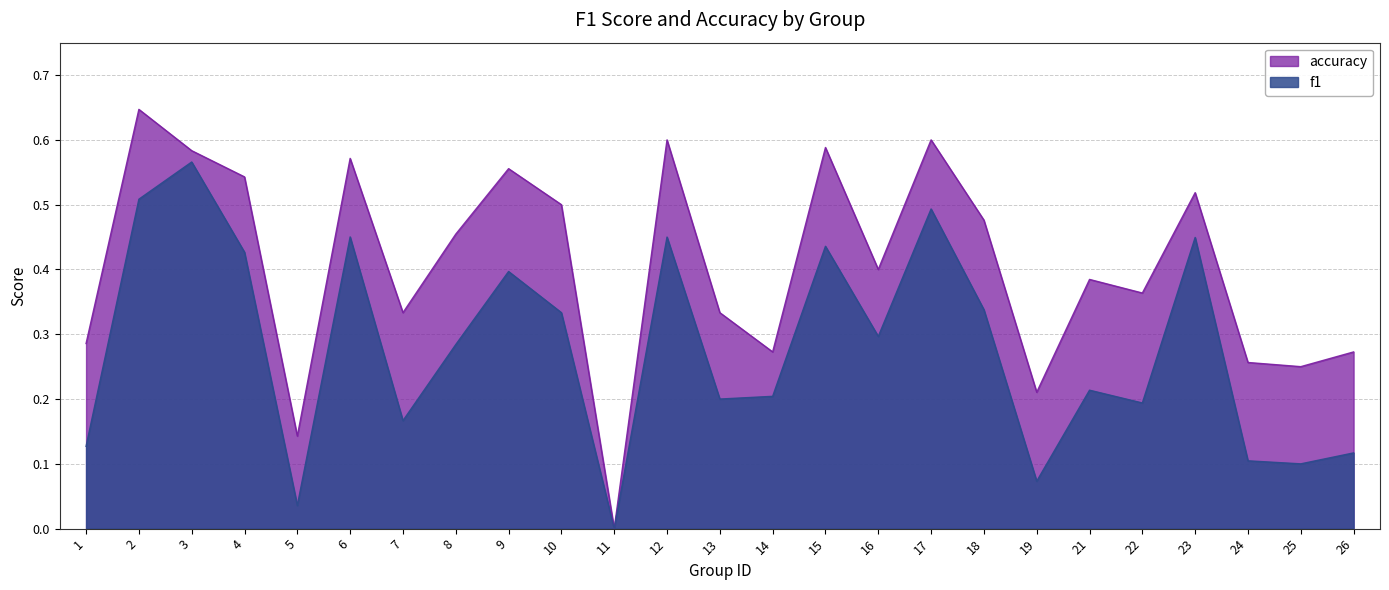

In accuracy, how many points are higher than both neighbors (excluding endpoints)?

8